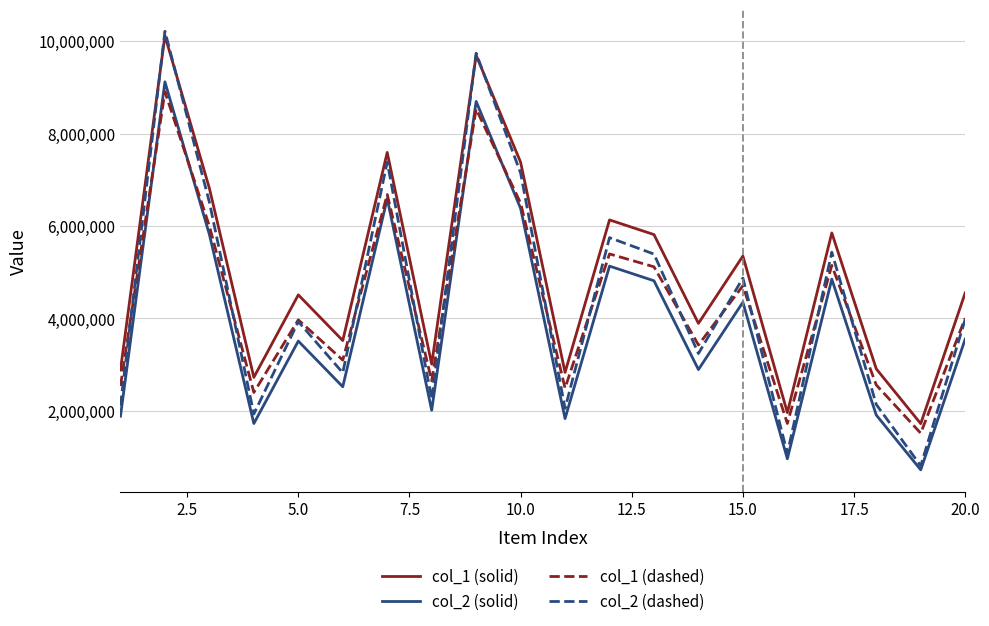

Which series has the largest total across all categories?

col_1 (solid)